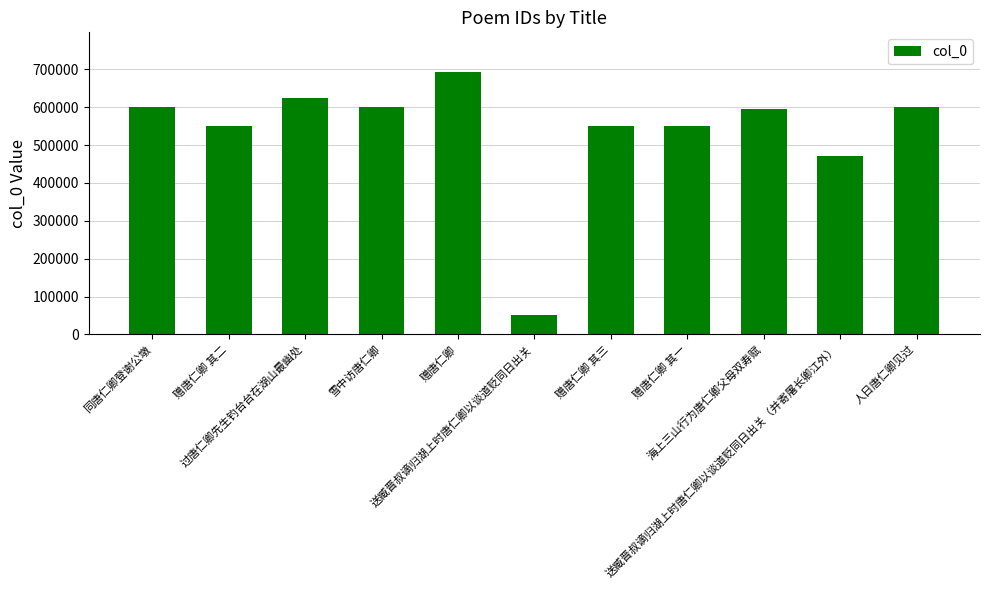

Where is the data nearest to the value 372664?

送臧晋叔谪归湖上时唐仁卿以谈道贬同日出关（并寄屠长卿江外）